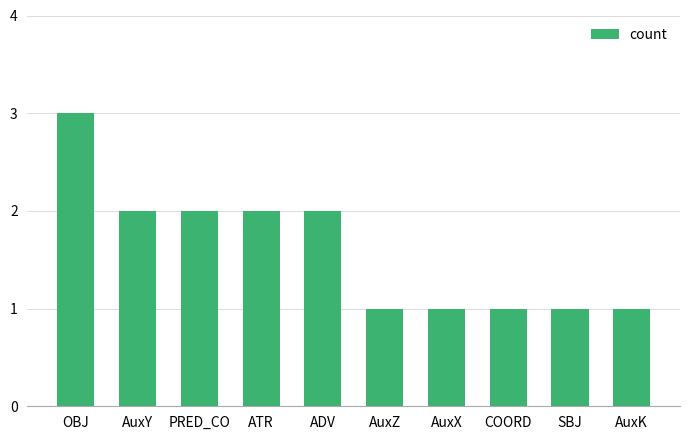

The chart shows a value of 3 at ATR. True or false?

False